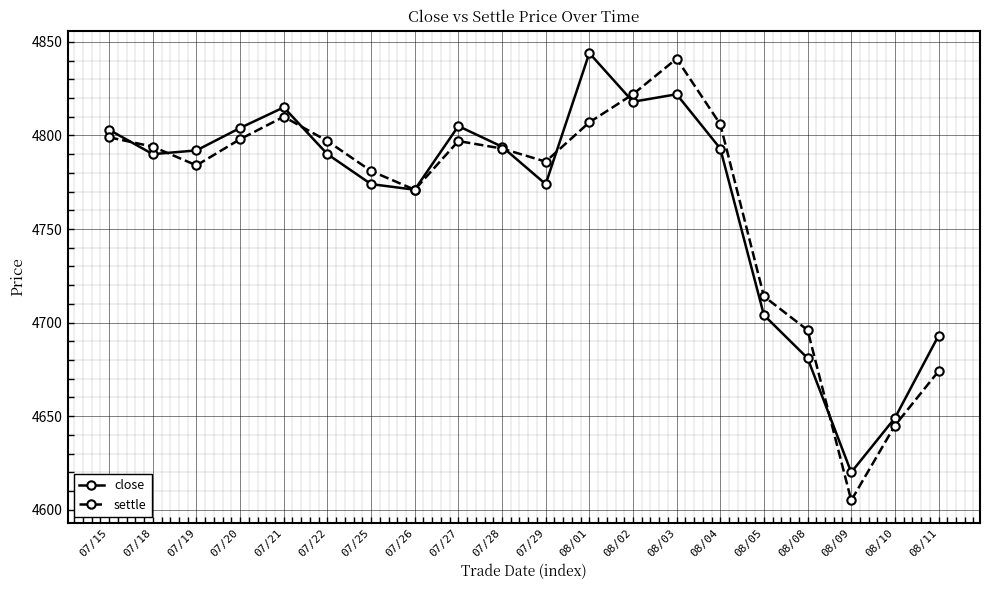

What is the approximate value of settle at 07/29, to the nearest 50?

4800